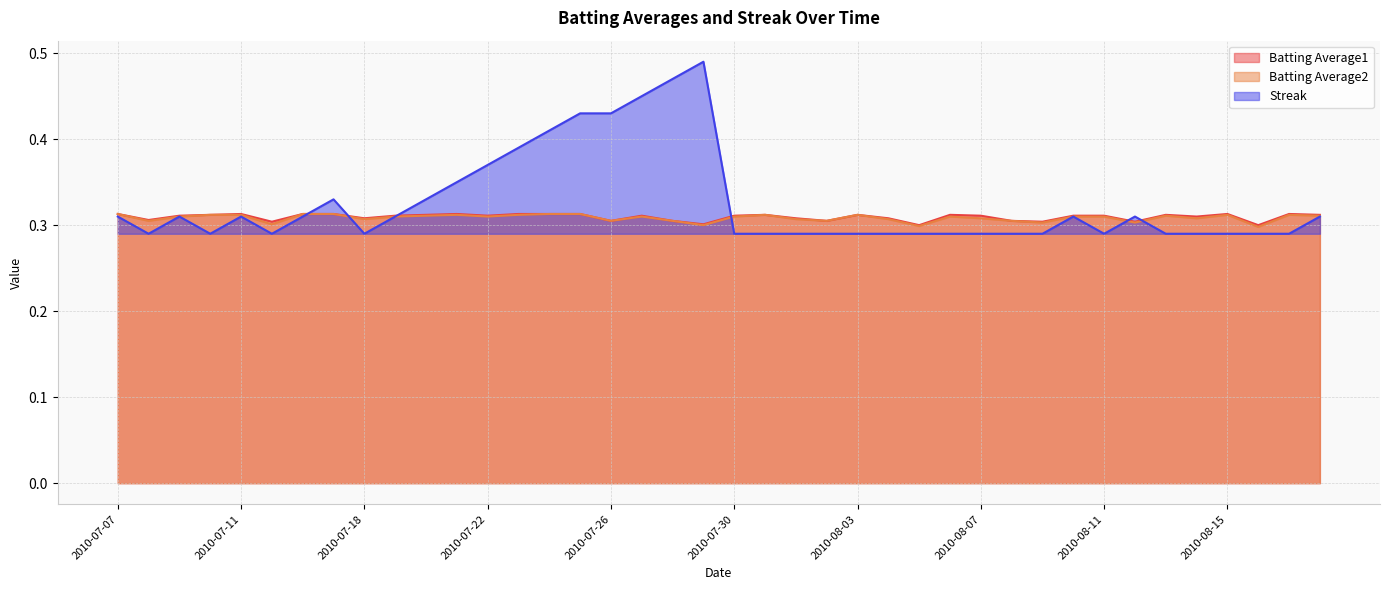

How many lines are shown in the chart?

3